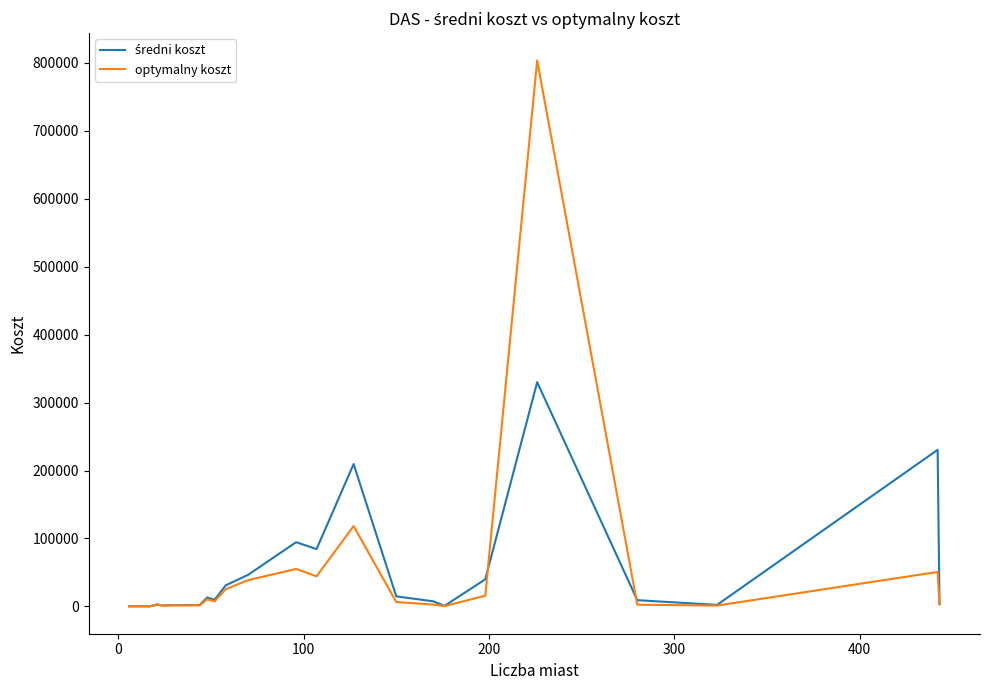

At how many categories does at least one series exceed 352361?

1